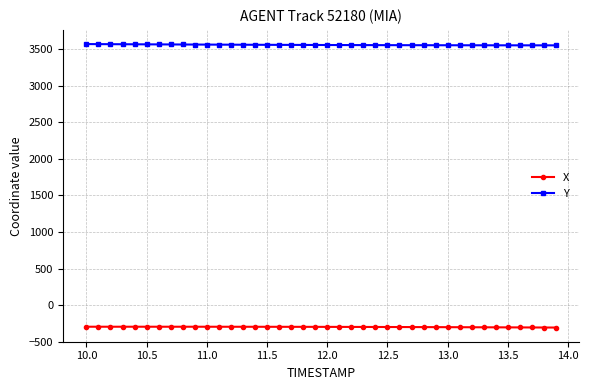

How many values in the X series exceed -297?

17